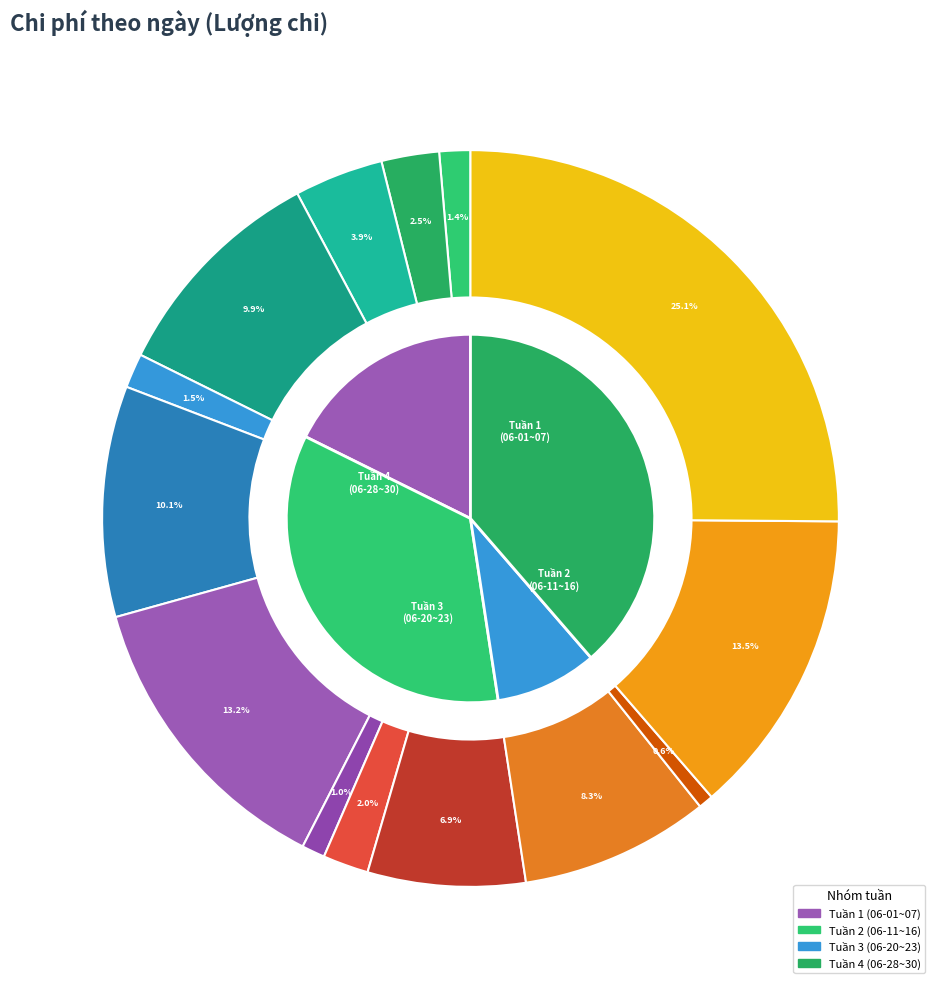

Does 06-22 account for over 50% of the chart?

No